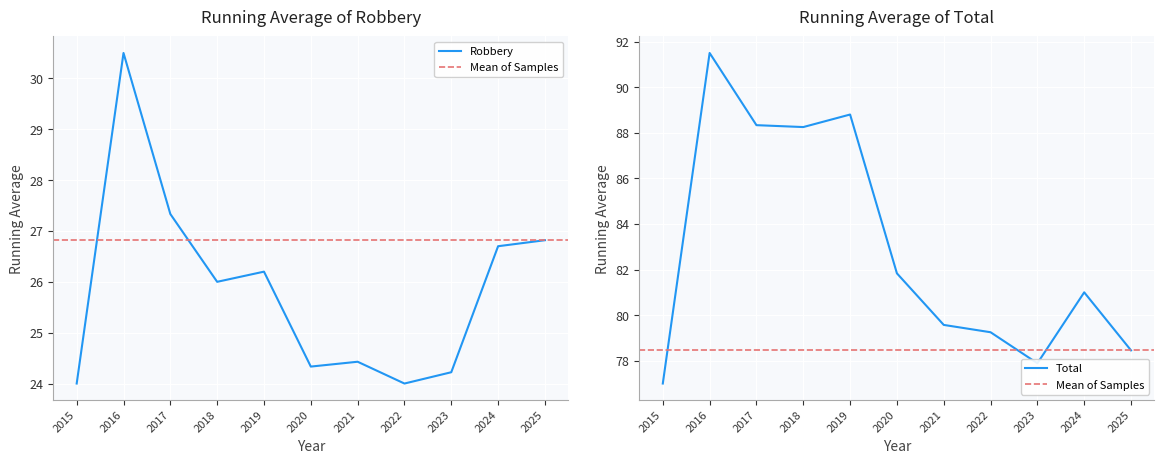

What is the minimum value for Robbery?

24.0